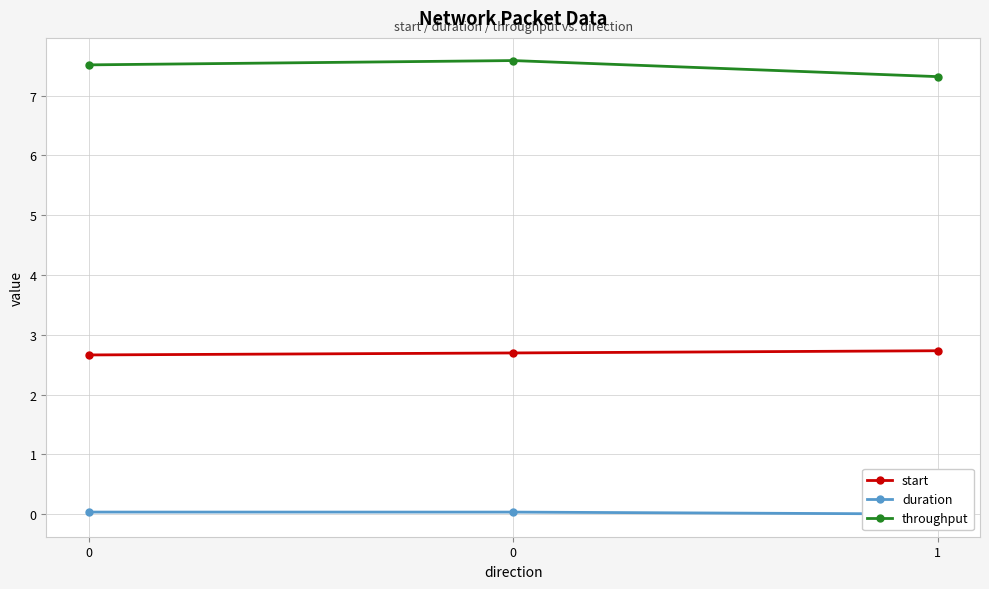

True or false: throughput has a value of 10.8 at 1.

False